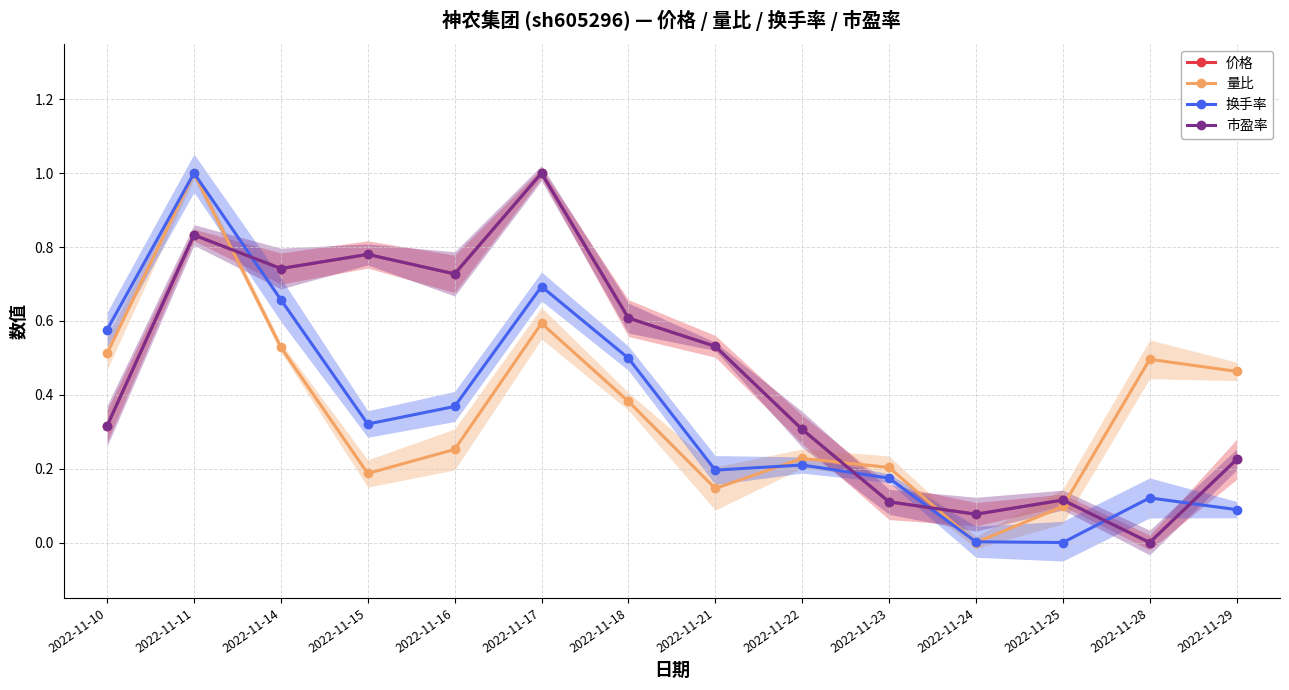

What is the value of the 量比 point at the 8th from the left?

0.1